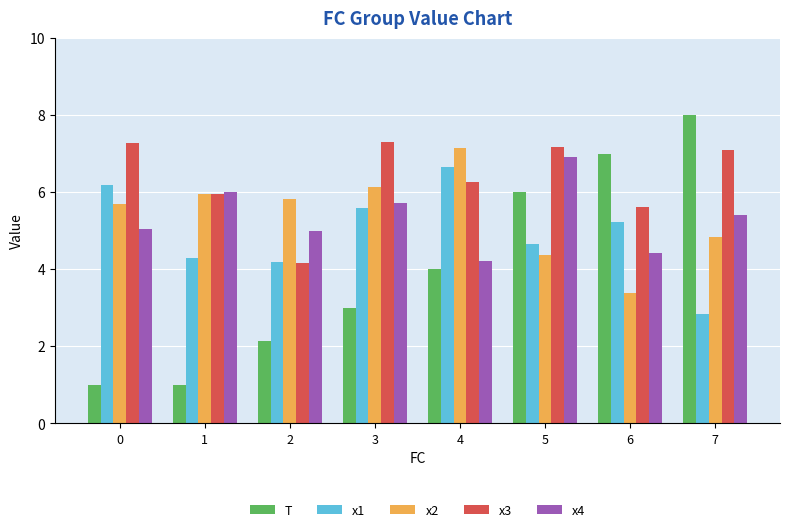

Which series has the widest spread of values?

T